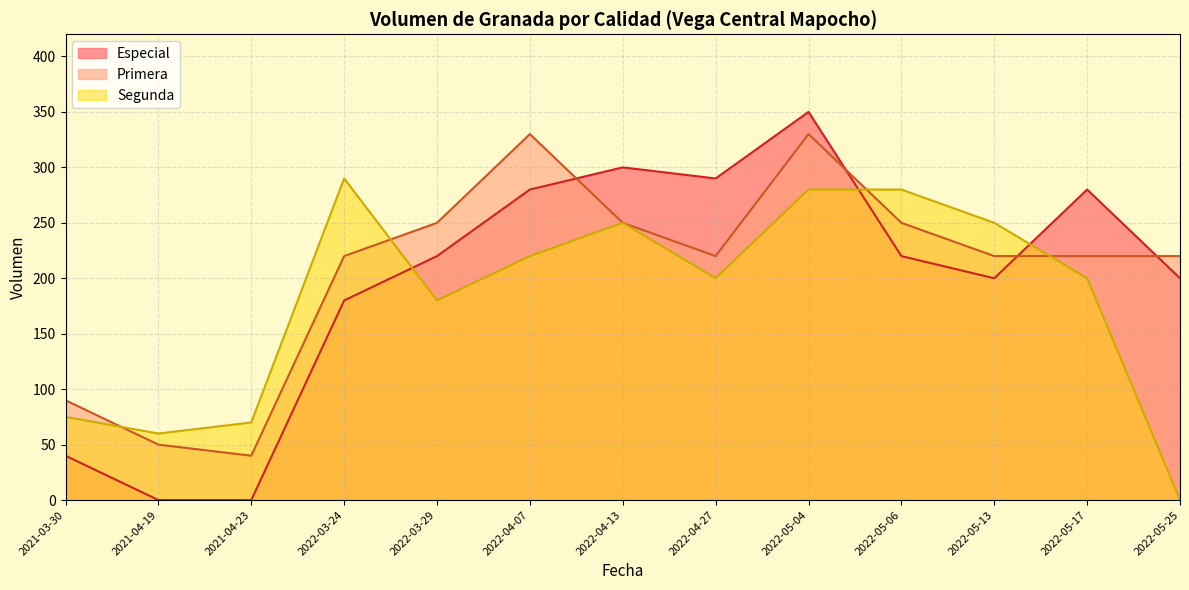

What is the difference between the maximum and minimum values in the Especial series?

350